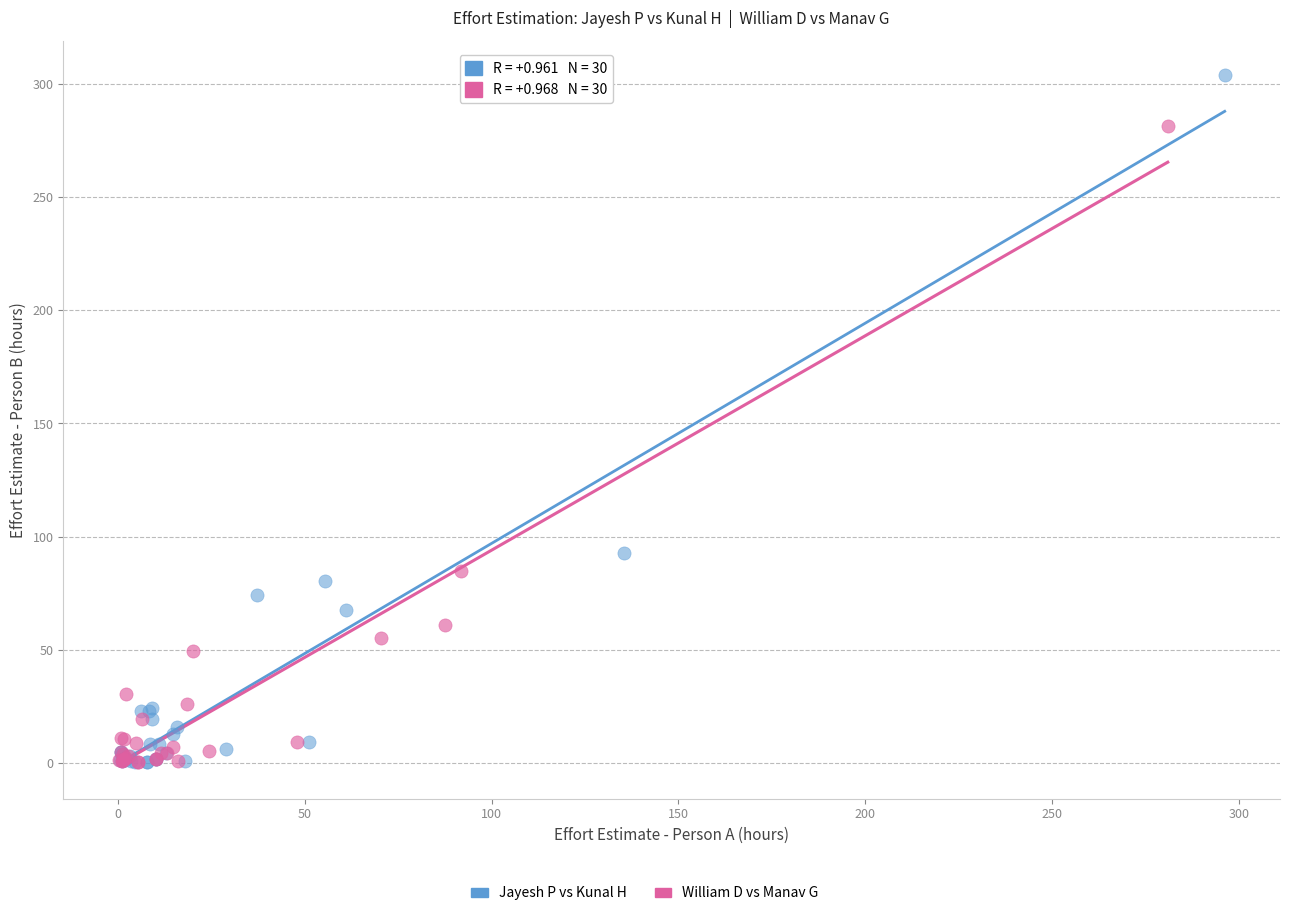

Which series contains the highest Y value?

Jayesh P vs Kunal H